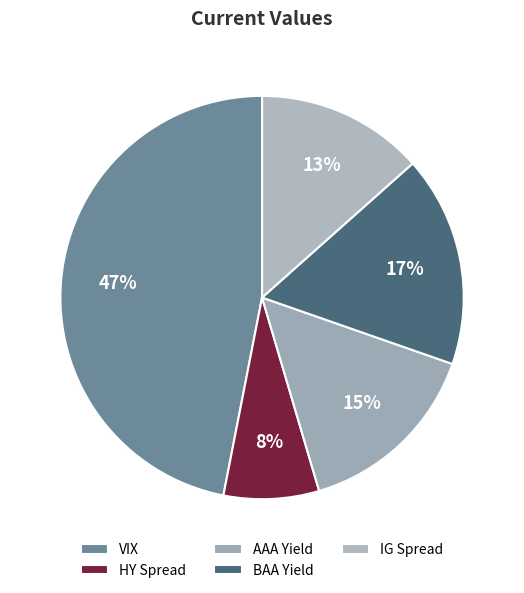

How many segments does this pie chart have?

5